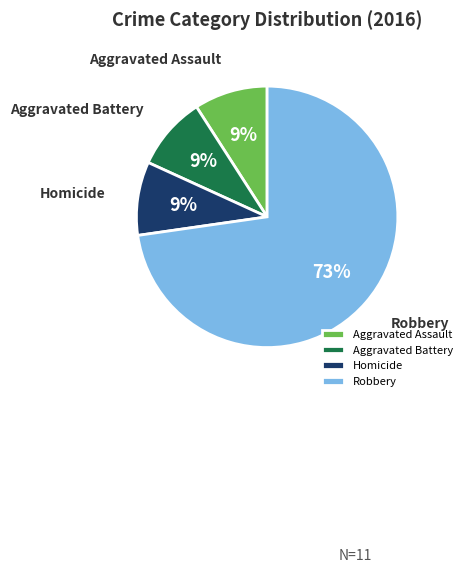

To the nearest percent, what is the difference between the largest and smallest slice percentages?

64%